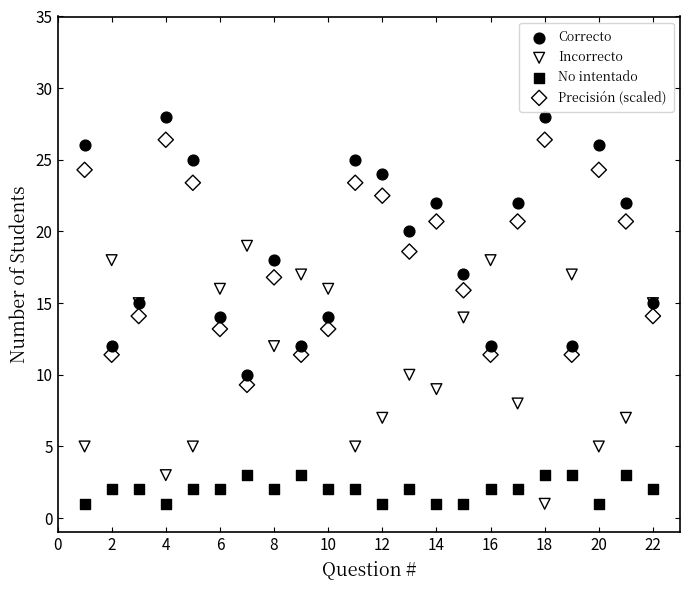

Which series reaches the maximum Y coordinate?

Correcto